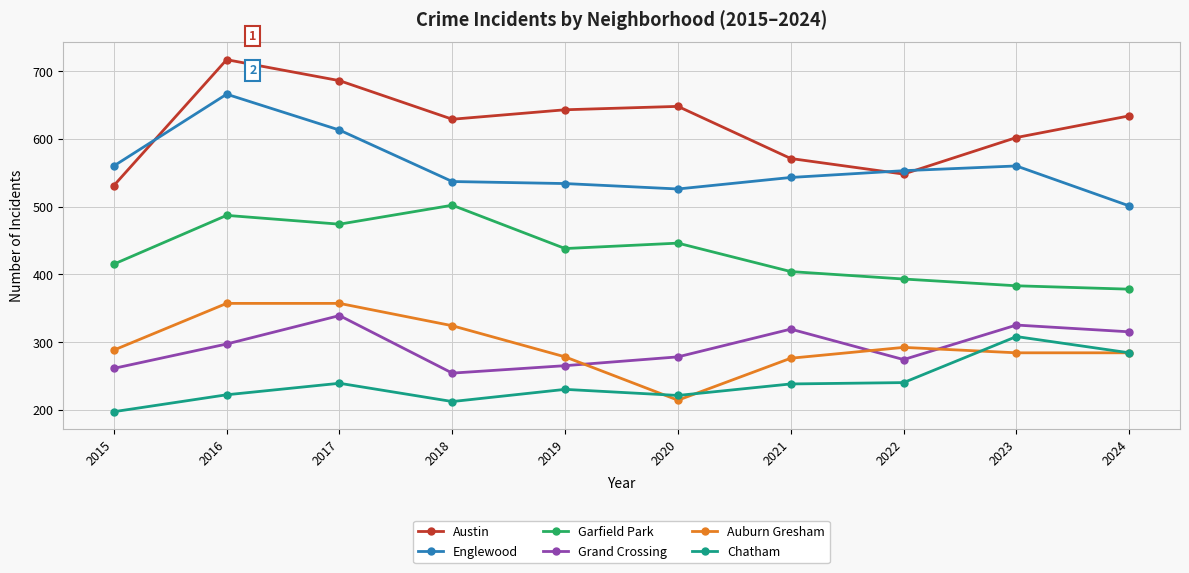

What is the approximate value of Auburn Gresham at 2021?

276